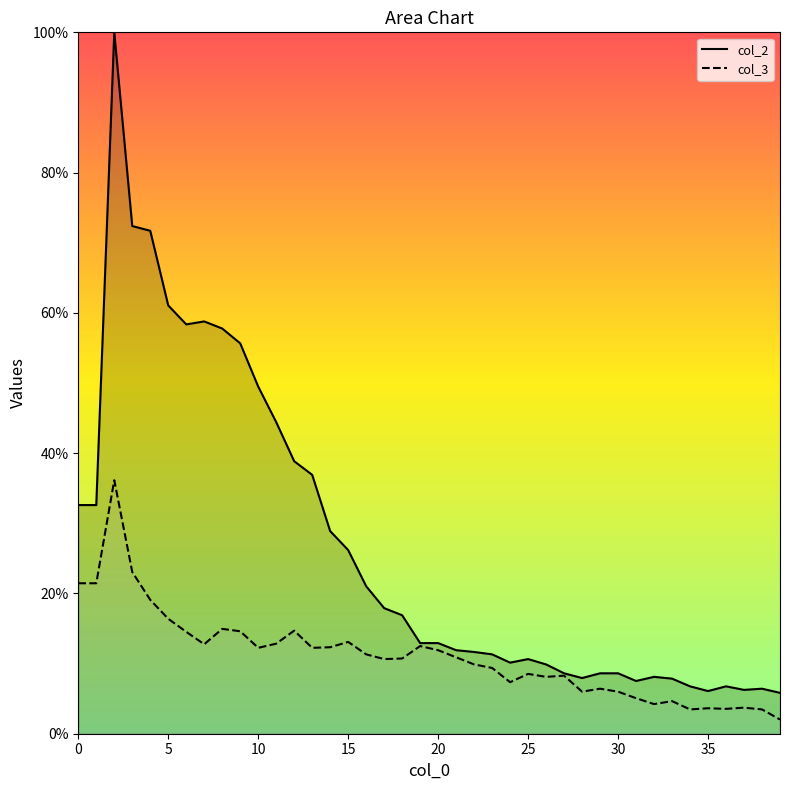

What is the highest value of the col_2 series?

100.0